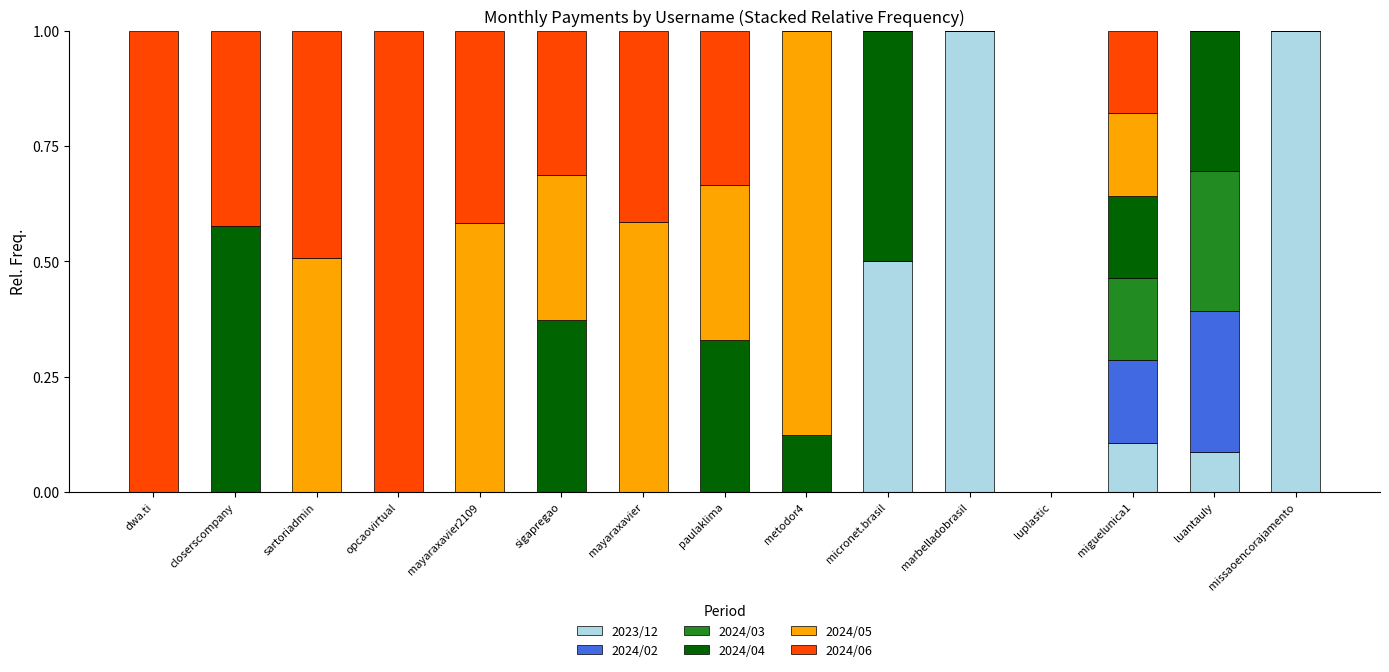

The value of 2023/12 at marbelladobrasil is 0.5. True or false?

False